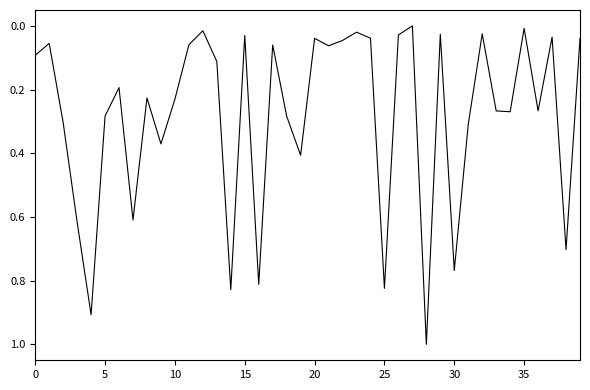

What is the difference between the maximum and minimum values?

1.0